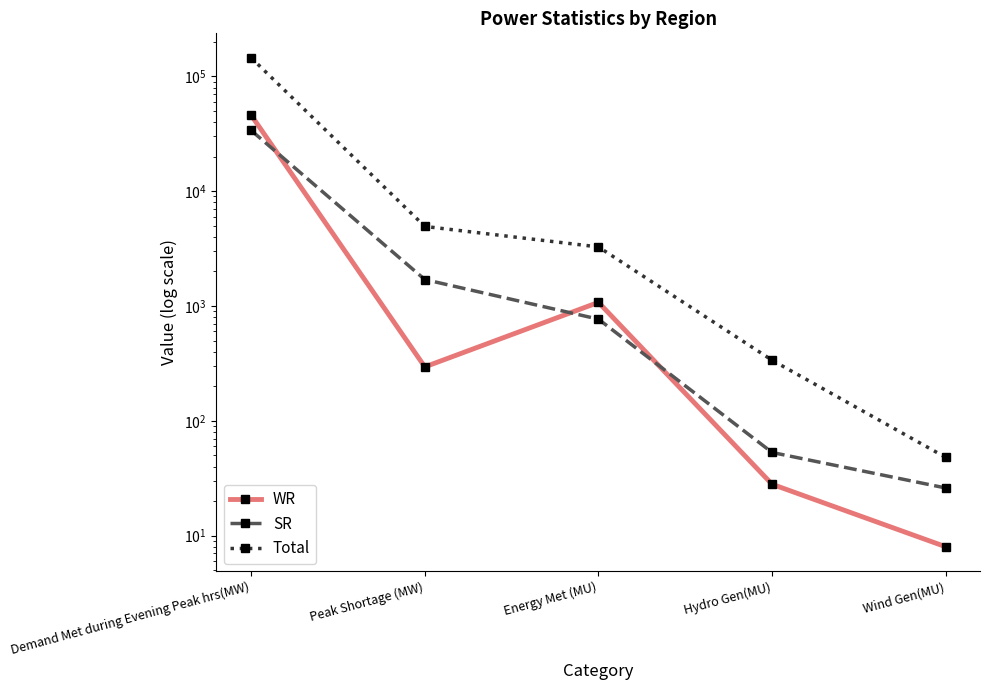

True or false: Total and SR cross at least once.

False